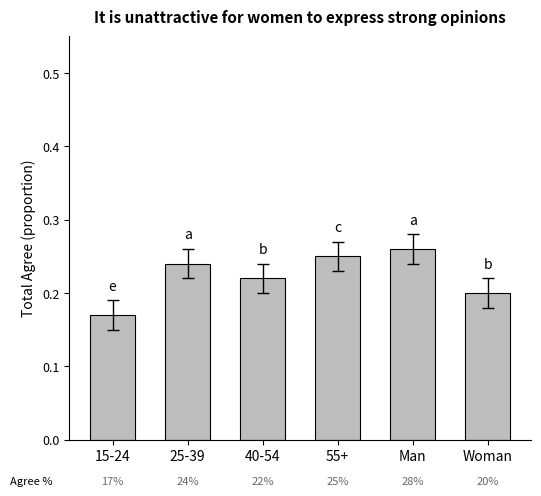

Rank the categories by value from lowest to highest.

15-24, Woman, 40-54, 25-39, 55+, Man